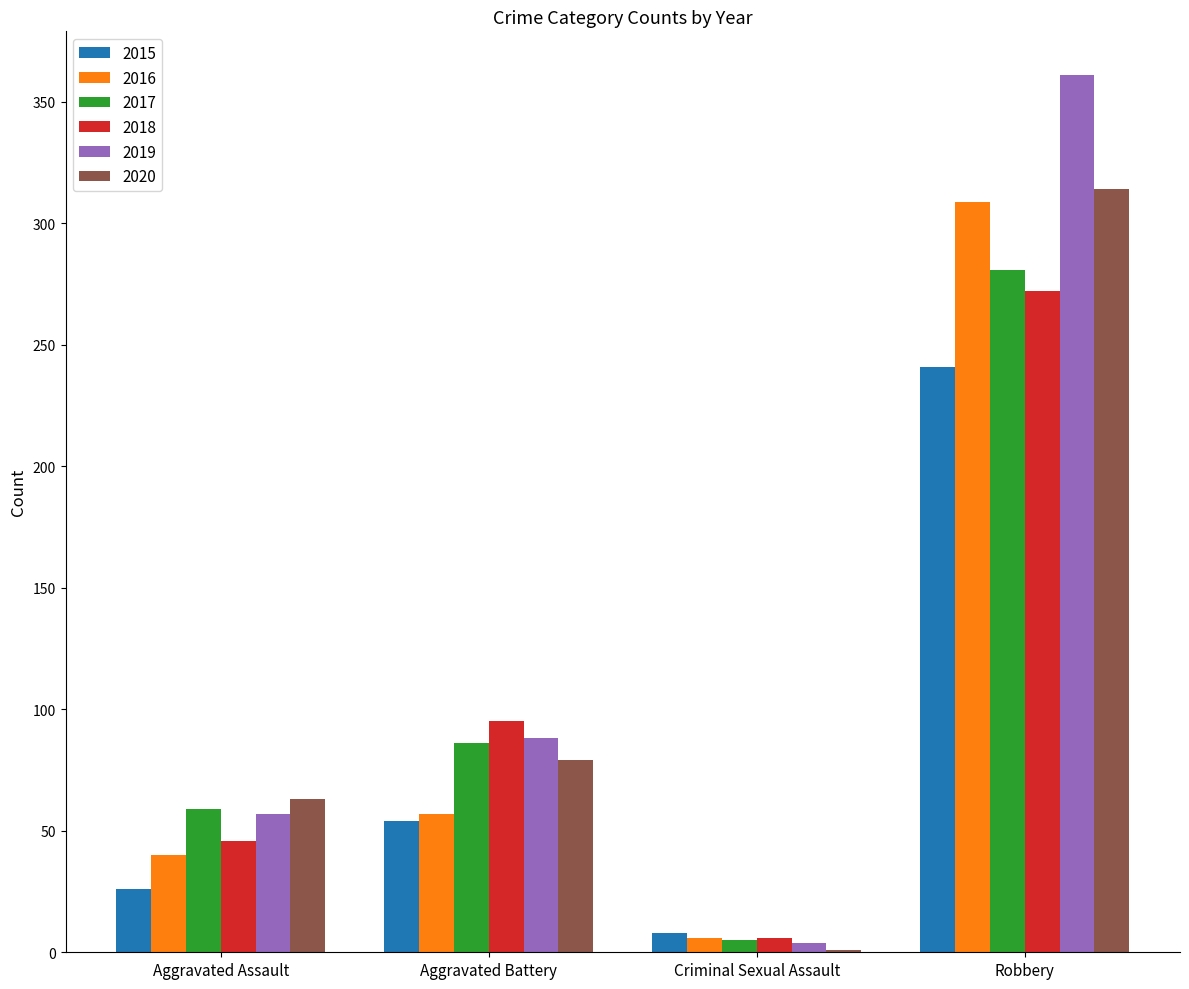

What is the spread (max minus min) of values at Aggravated Battery?

41